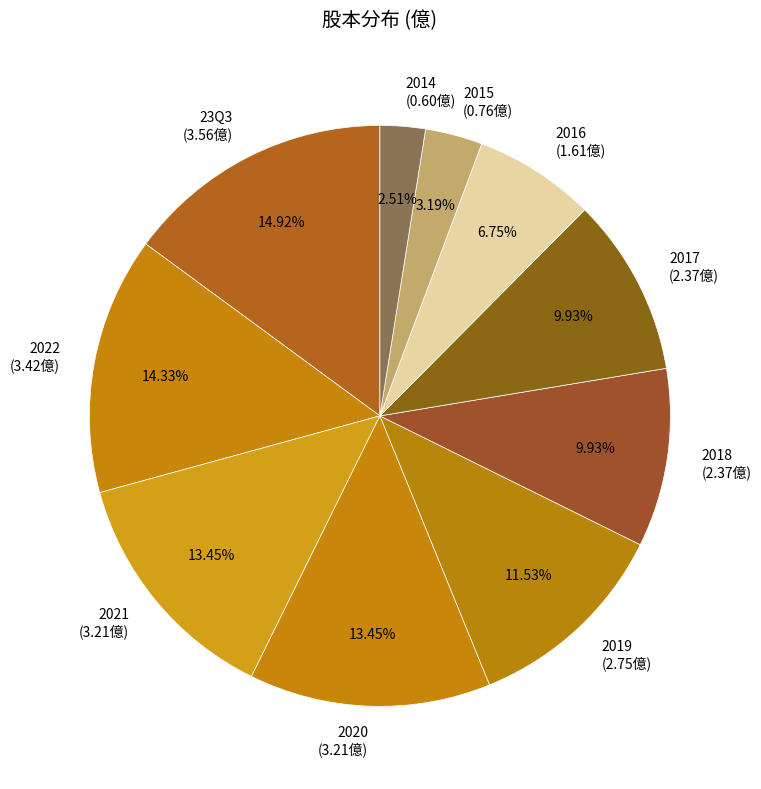

Which has a higher value, 2017 or 2020?

2020